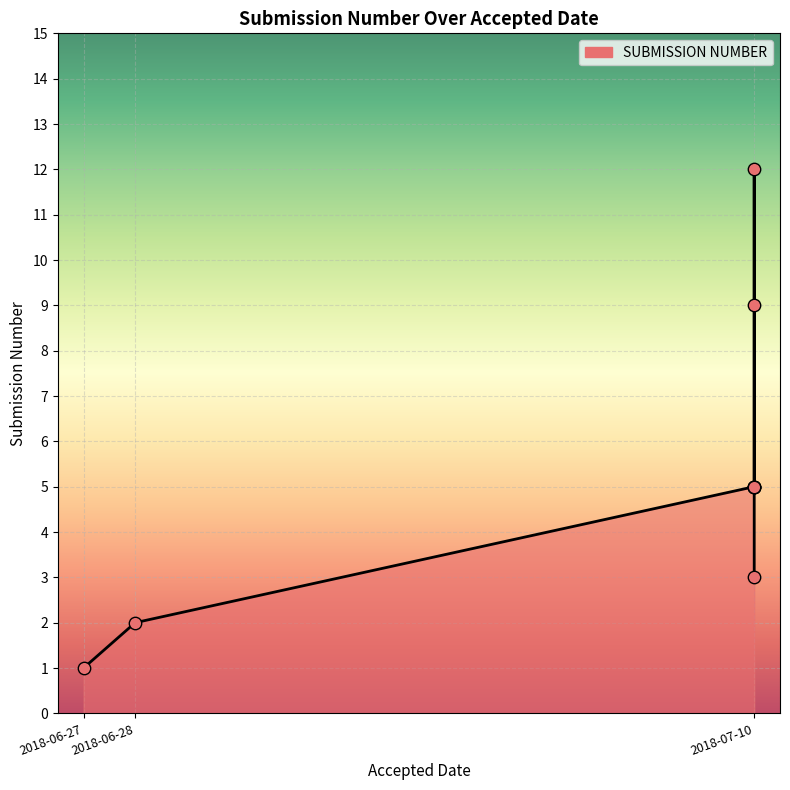

Between 2018-07-10 and 2018-07-10, which is larger?

2018-07-10